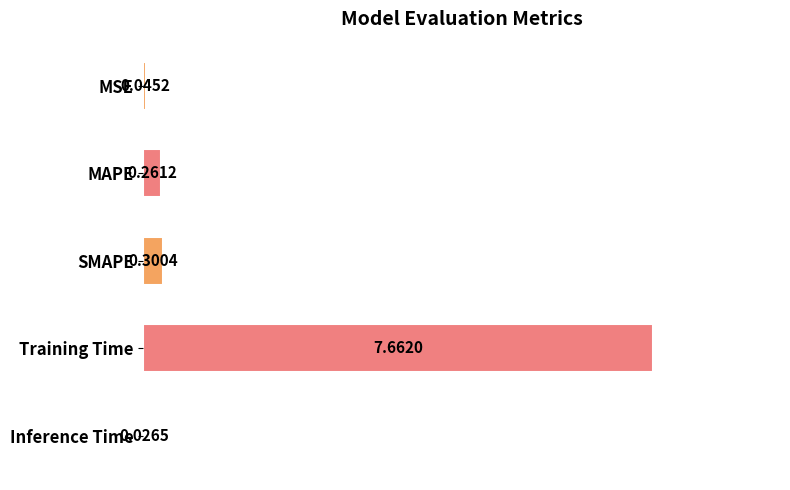

What is the sum of all values?

8.3